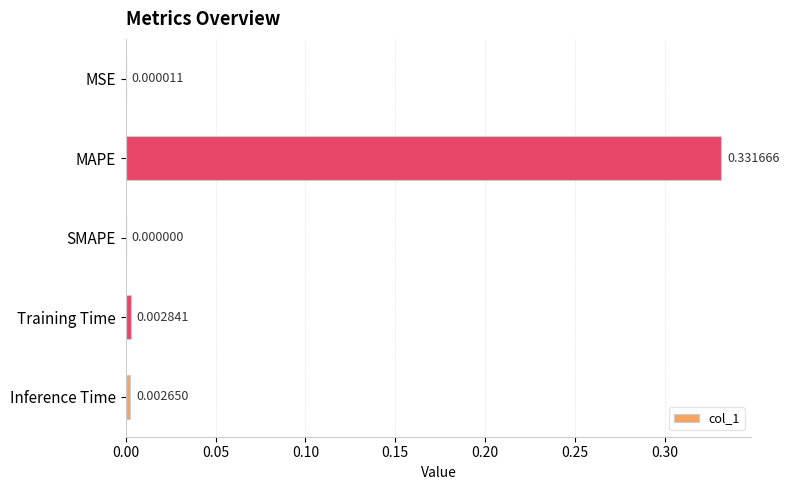

Which category has the highest value across all series?

MAPE